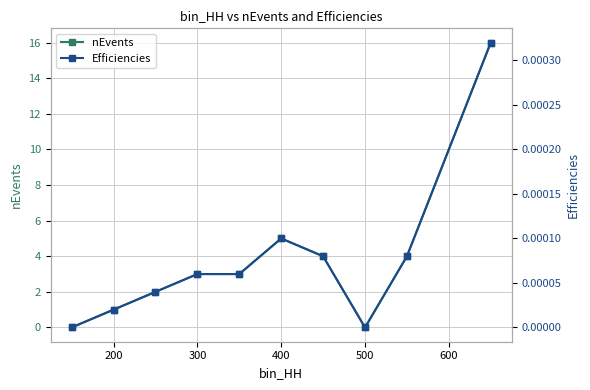

Reading left to right, what are all the values shown in this chart?

nEvents: 0.0	1.0	2.0	3.0	3.0	5.0	4.0	0.0	4.0	16.0
Efficiencies: 0.0	0.0	0.0	0.0	0.0	0.0	0.0	0.0	0.0	0.0